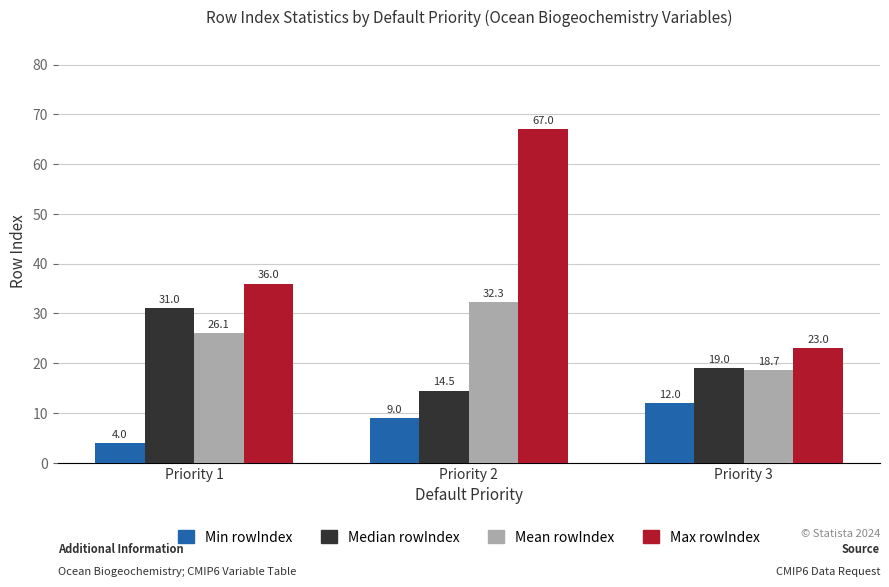

What are all the series names shown in the legend?

Min rowIndex, Median rowIndex, Mean rowIndex, Max rowIndex